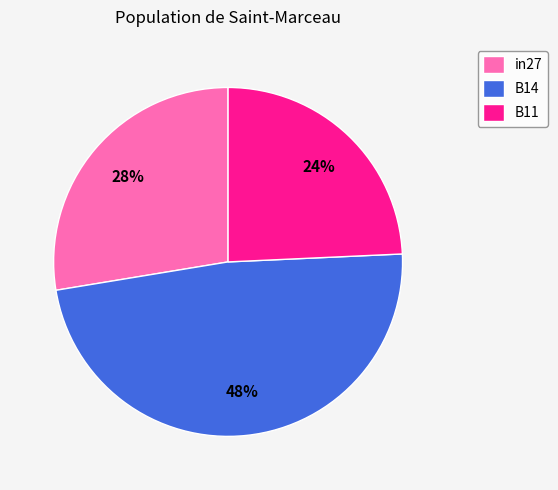

Rank the categories by value from lowest to highest.

B11, in27, B14